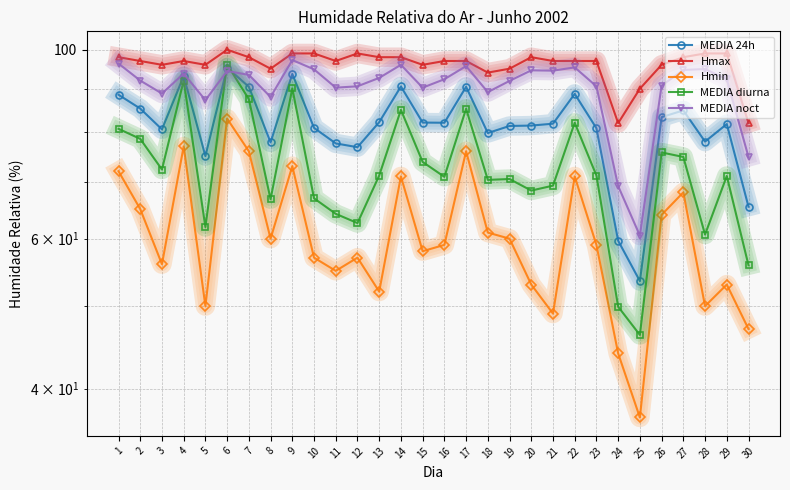

How many categories are shown in the chart?

30